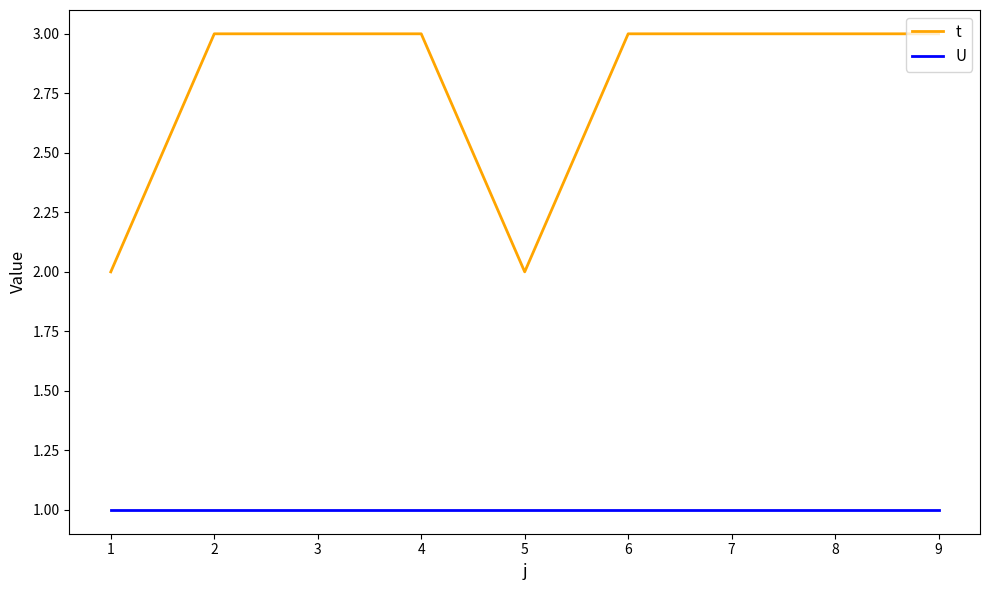

What is the sum of the t values at 1 and 8?

5